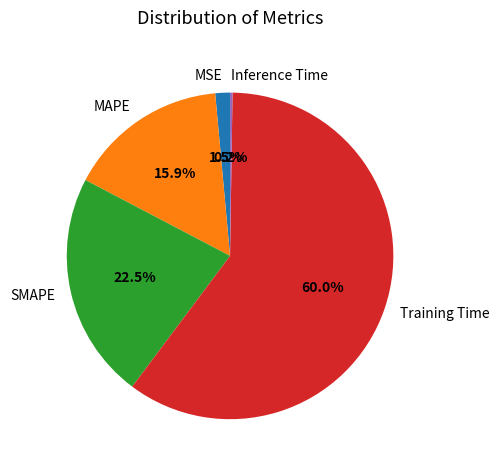

To the nearest percent, what is the average slice percentage?

20%